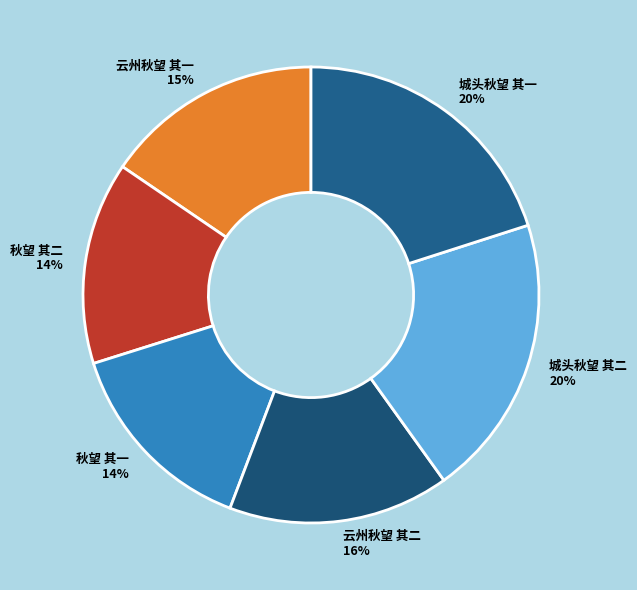

Approximately how many times larger is the value at 秋望 其二 compared to 城头秋望 其二?

0.7